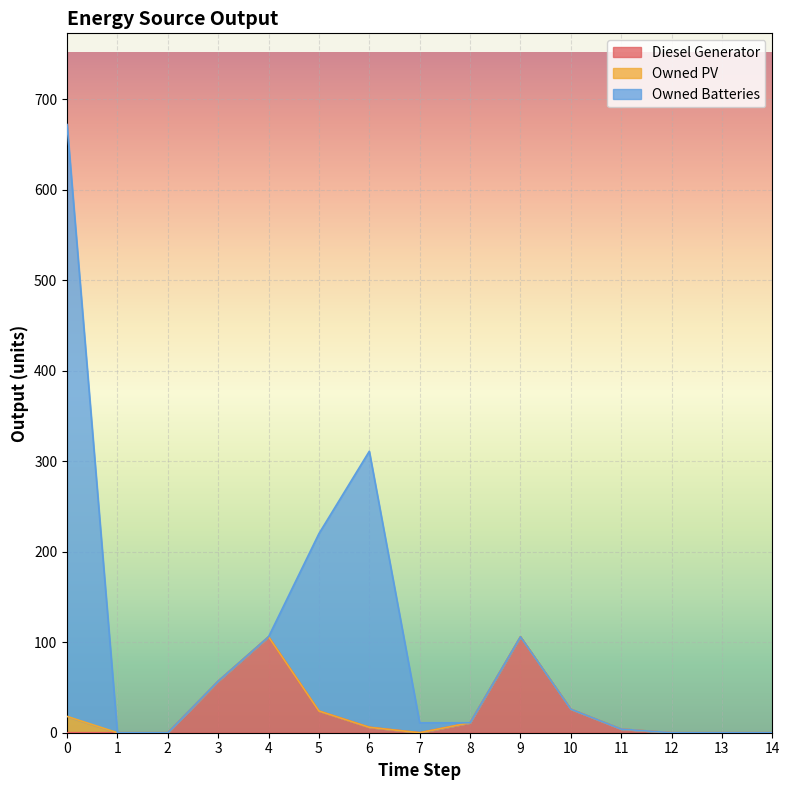

What is the highest value of the Diesel Generator series?

106